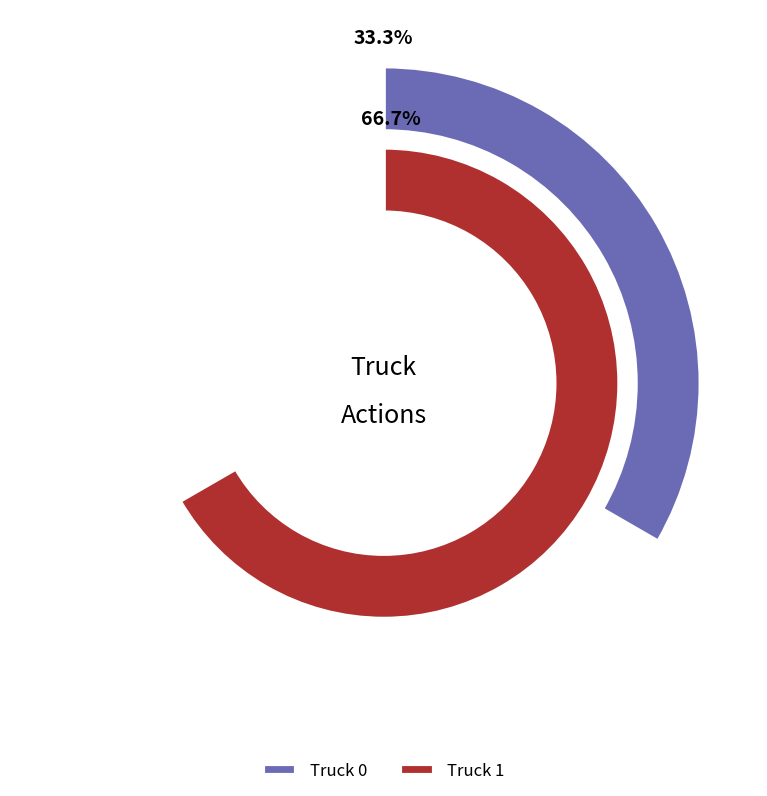

To the nearest percent, what is the combined percentage of Truck 1 and Truck 0?

100%